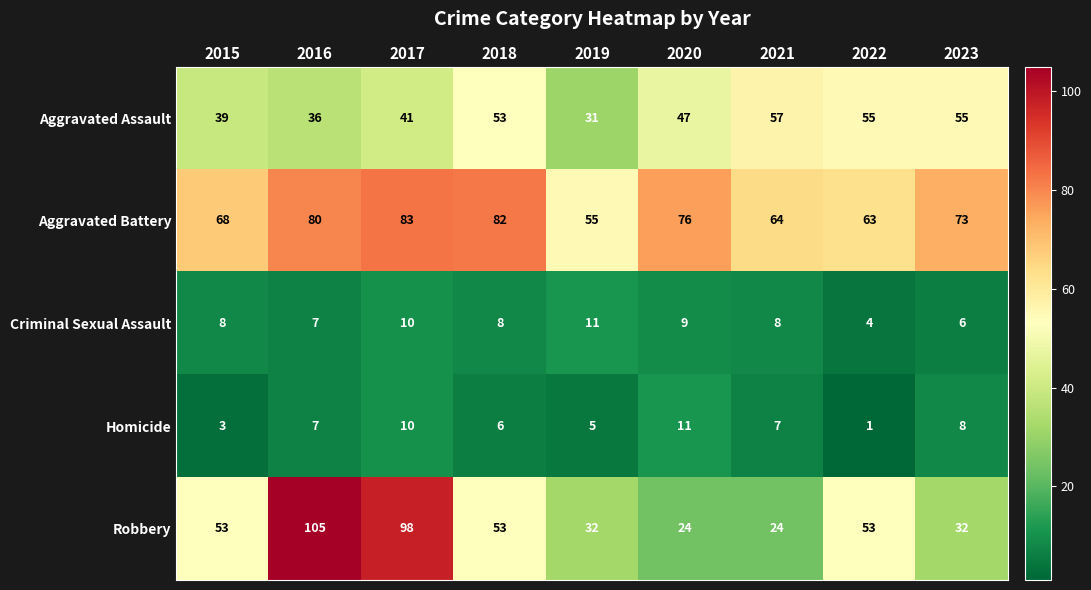

At how many categories does at least one series exceed 85?

2